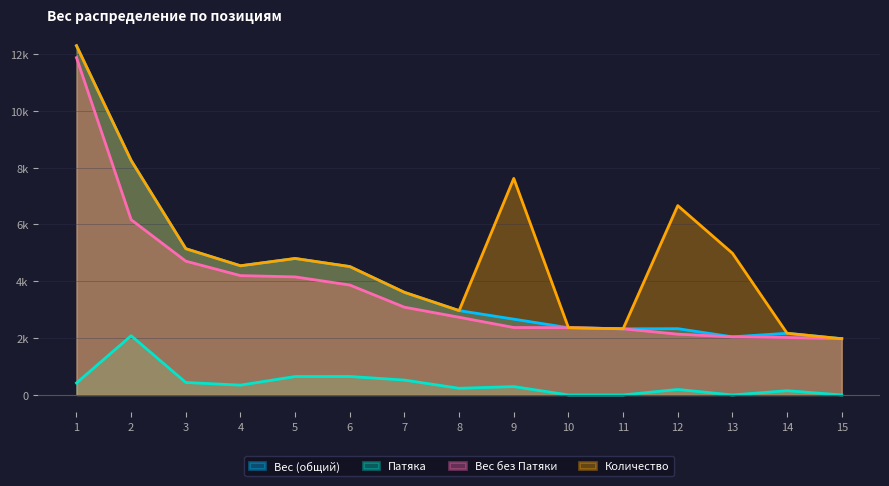

True or false: Вес без Патяки has a value of 1883.3 at 4.

False